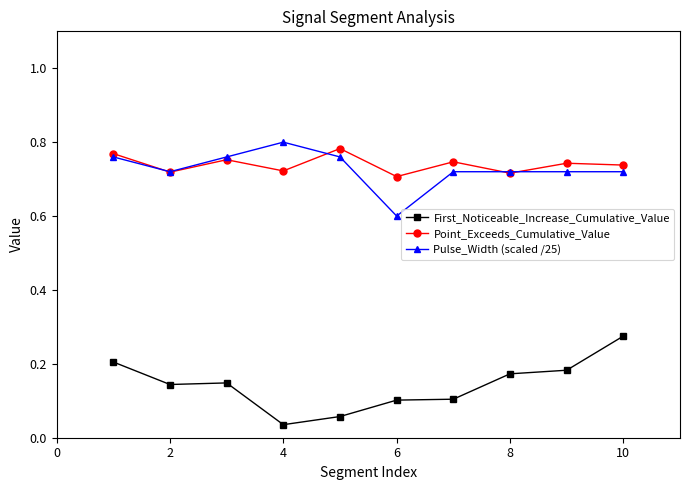

What are all the series names shown in the legend?

First_Noticeable_Increase_Cumulative_Value, Point_Exceeds_Cumulative_Value, Pulse_Width (scaled /25)